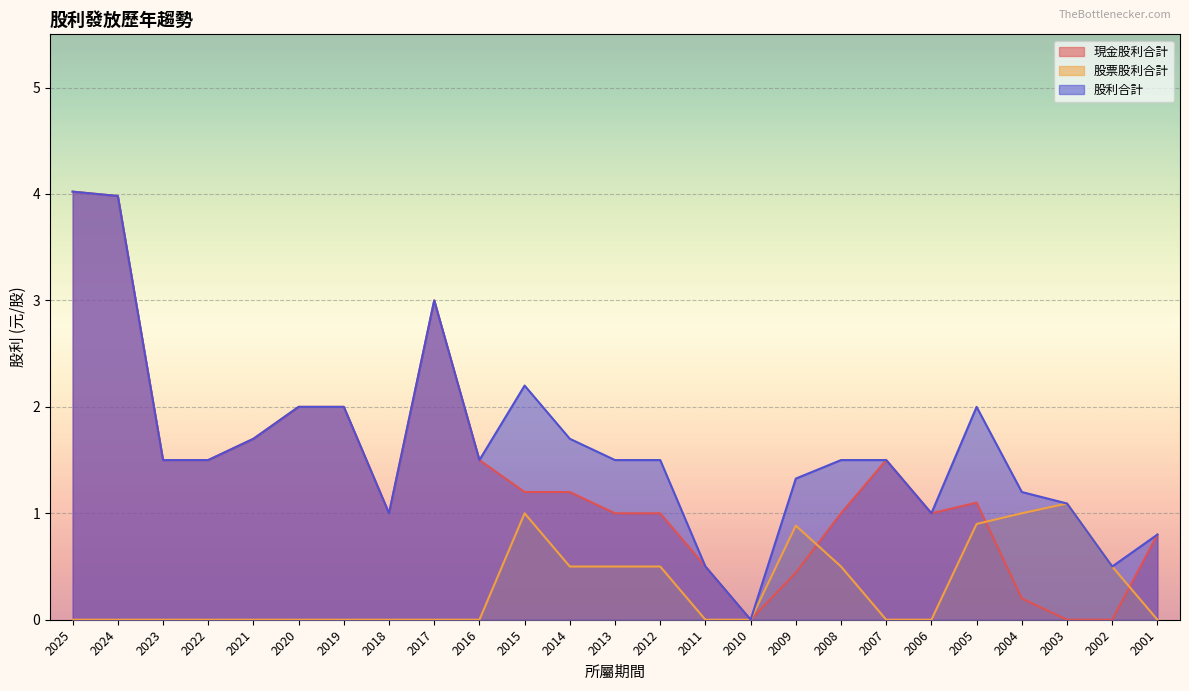

Is the value of 現金股利合計 at 2020 greater than the value of 股票股利合計 at 2006?

Yes